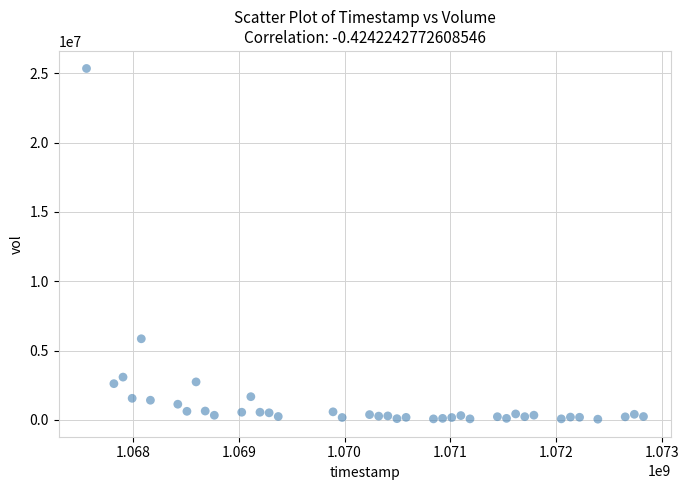

What Y value in the scatter plot is closest to 12697265?

5846622